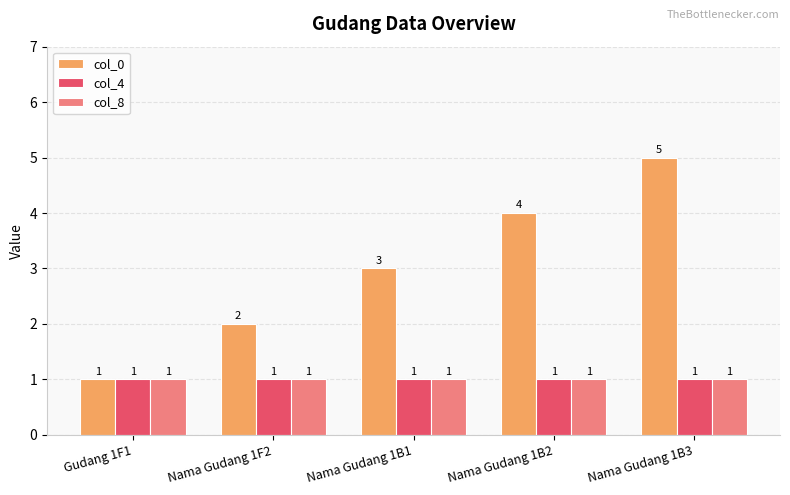

Which series has the largest total across all categories?

col_0